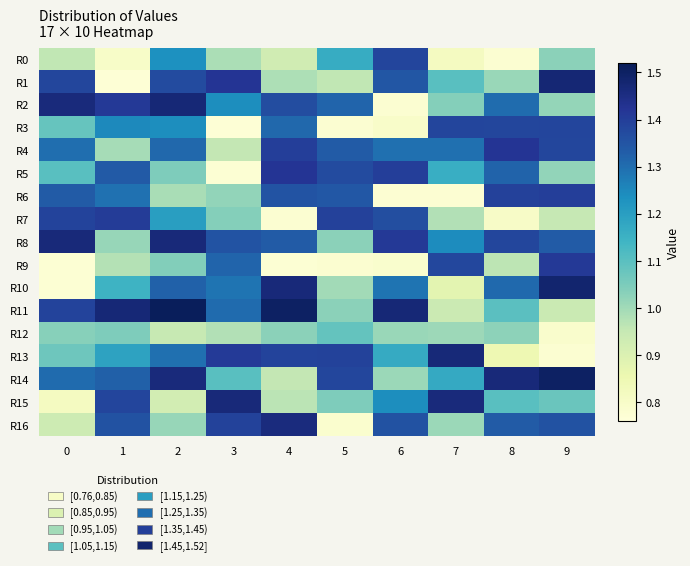

Which has a higher value, 2 or 7?

2